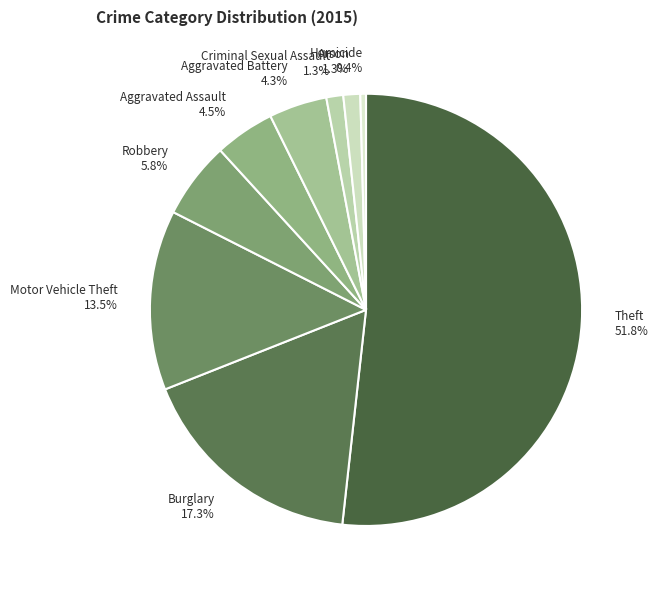

To the nearest percent, what is the difference between the largest and smallest slice percentages?

51%